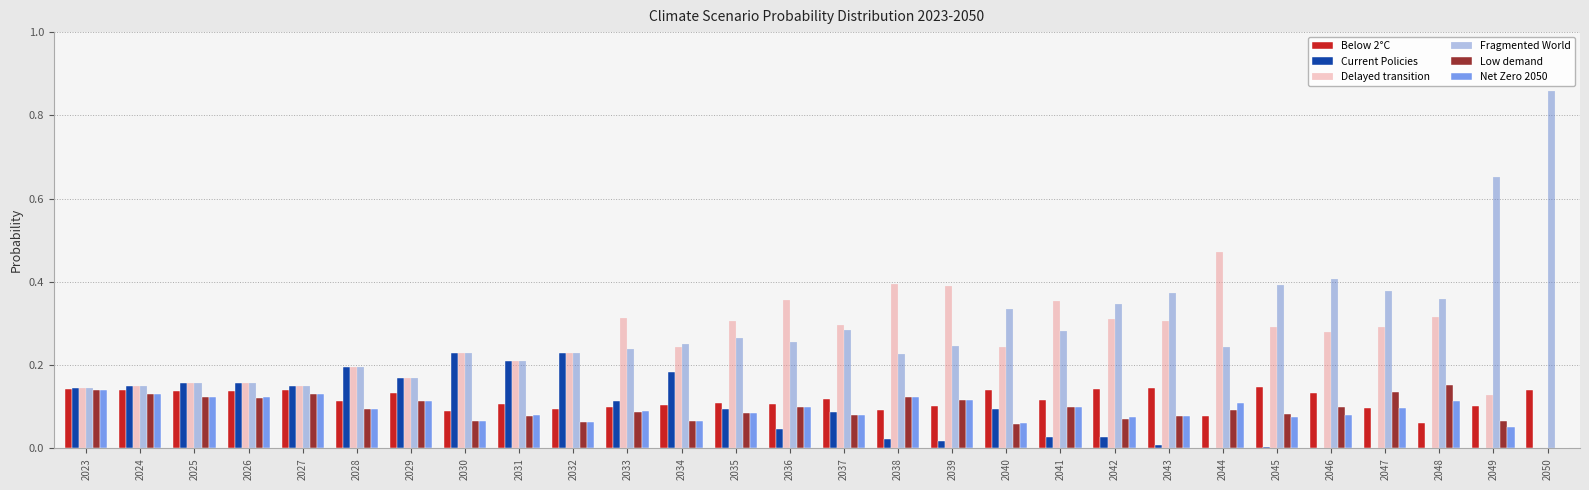

The Fragmented World series shows 0.2 at 2032. True or false?

True